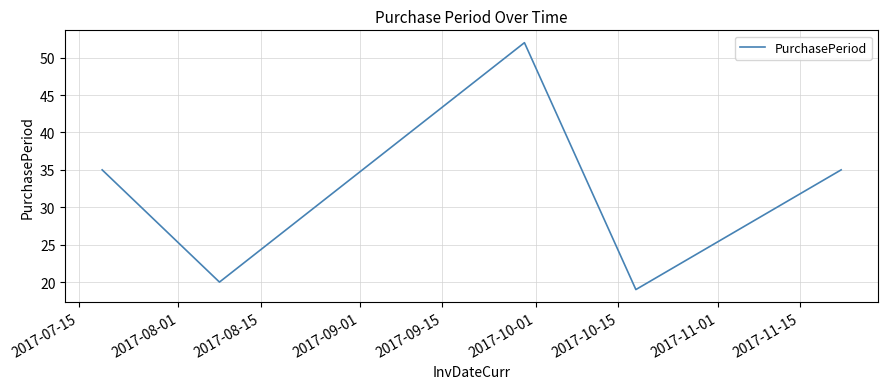

How many distinct data groups are displayed?

1